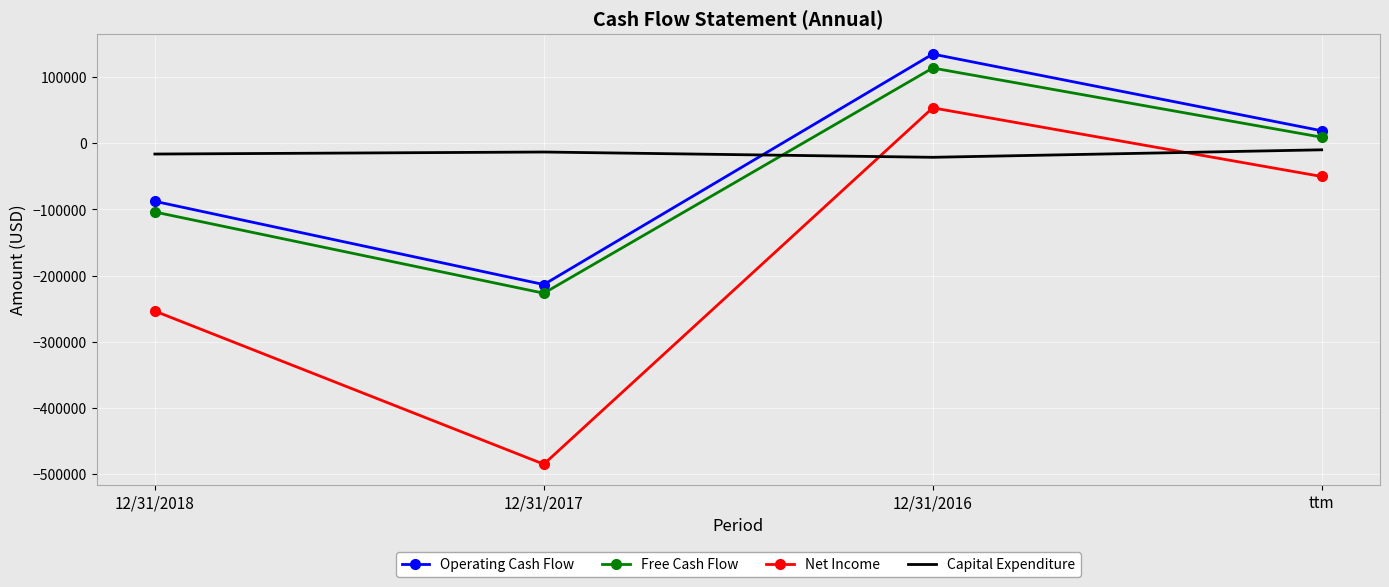

The value of Capital Expenditure at 12/31/2017 is -13097. True or false?

True